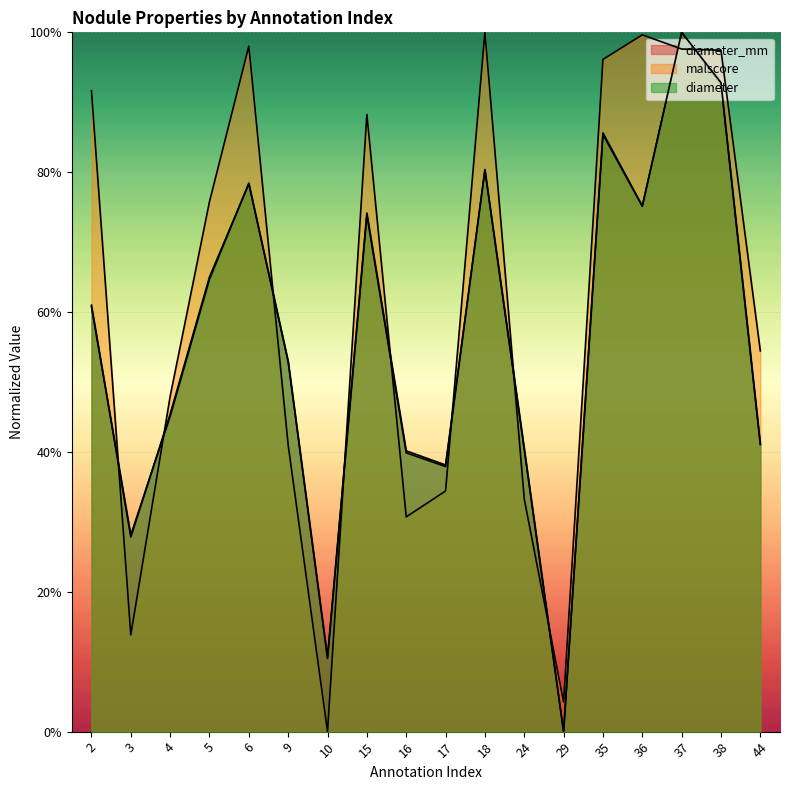

What is the value of the malscore point at the 4th from the left?

0.8